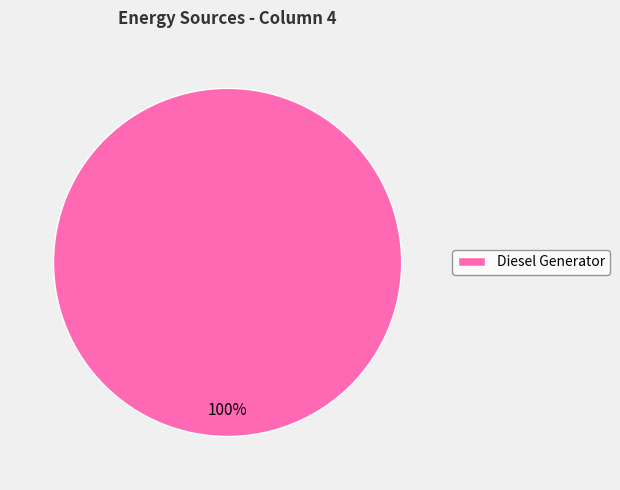

Count the number of slices in the pie.

1